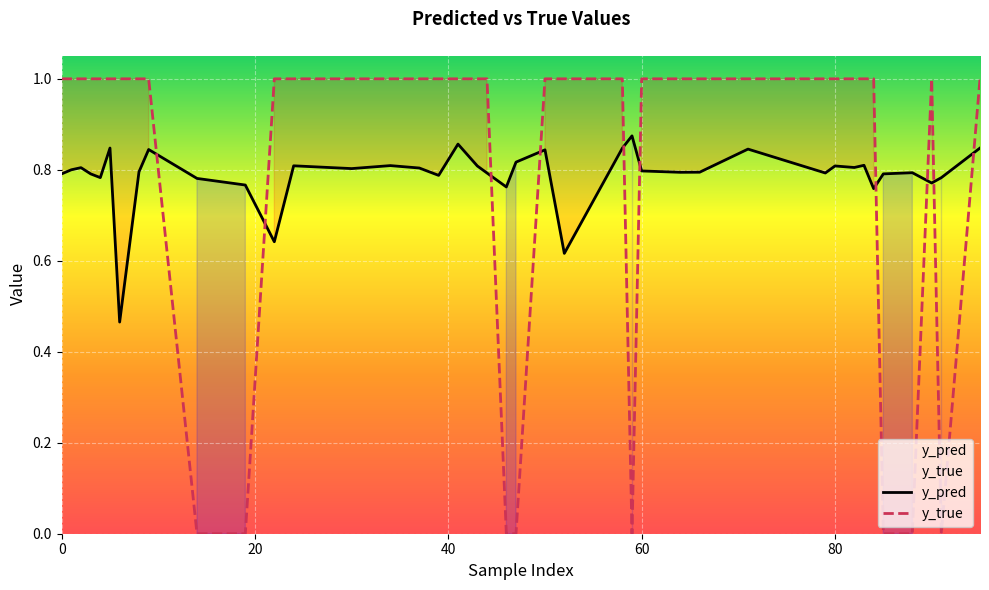

Which series ends up on top after the final intersection of y_pred and y_true?

y_true